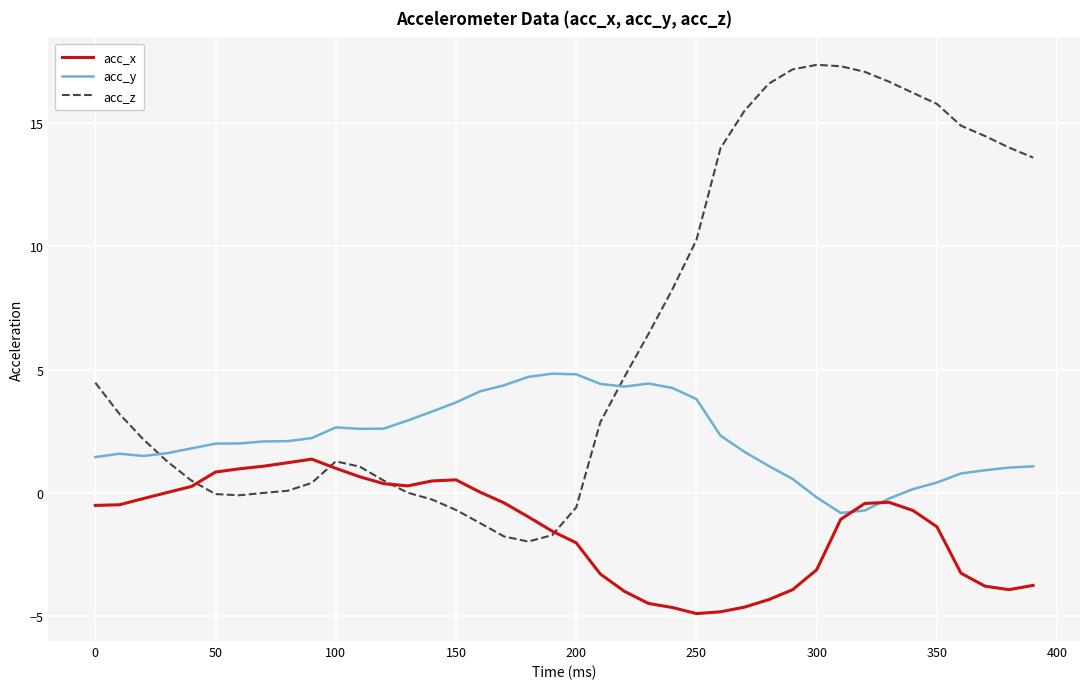

Which series has the largest range (max minus min)?

acc_z